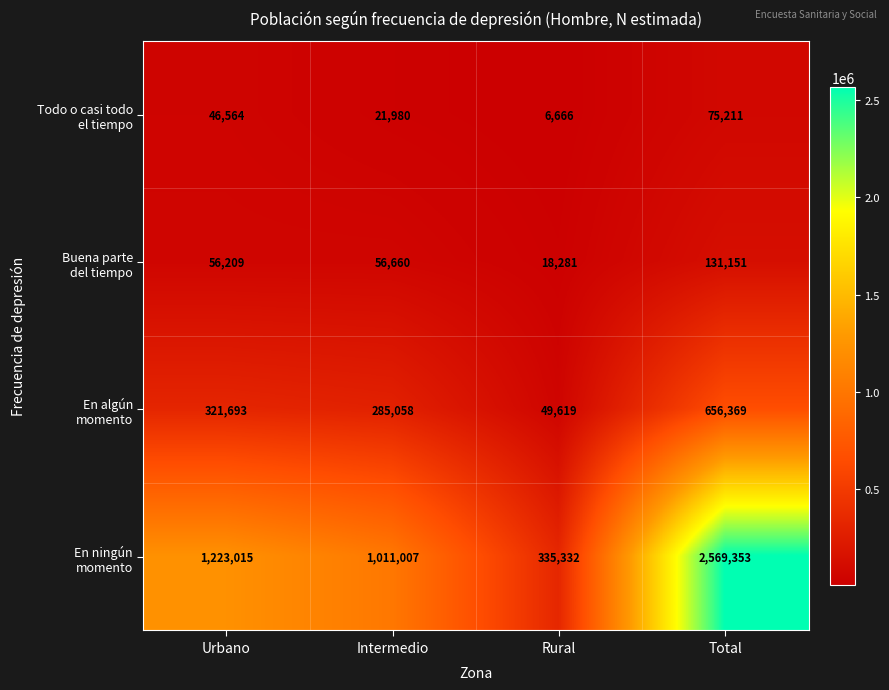

What is the difference between the highest and lowest values at Urbano?

1176451